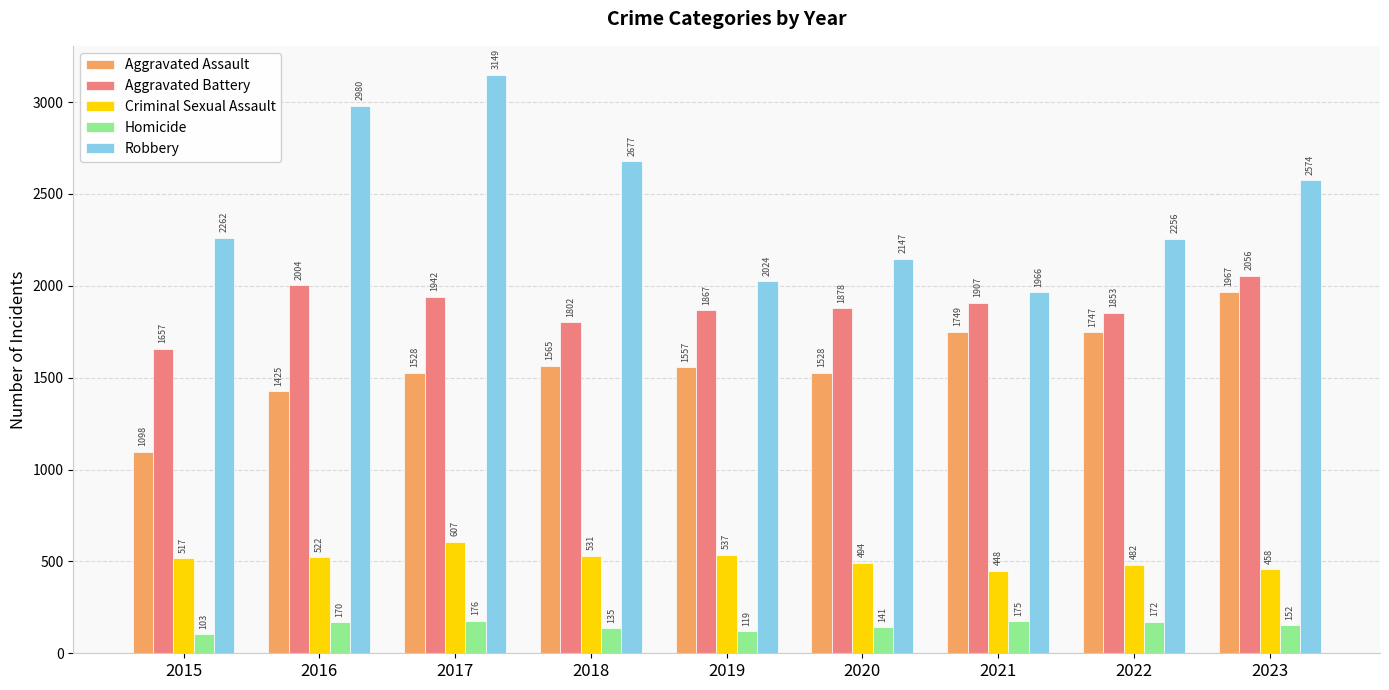

At which category is the sum across all series the highest?

2017